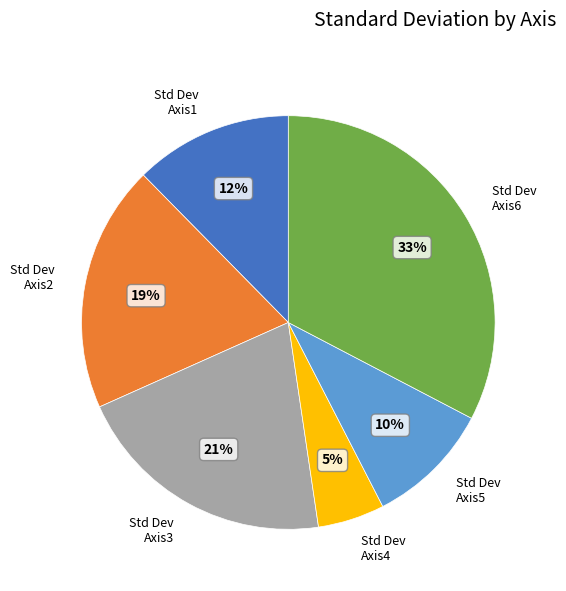

To the nearest percent, what is the average slice percentage?

17%